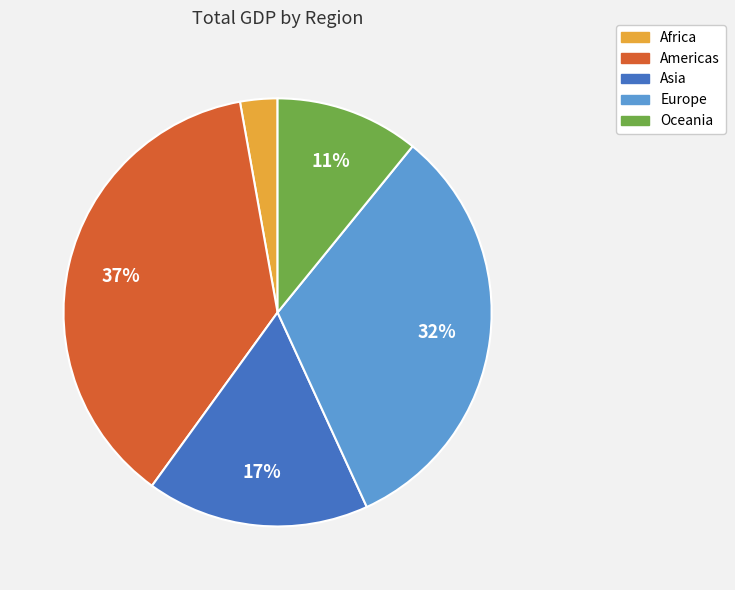

To the nearest percent, what percentage of the pie is Asia?

17%